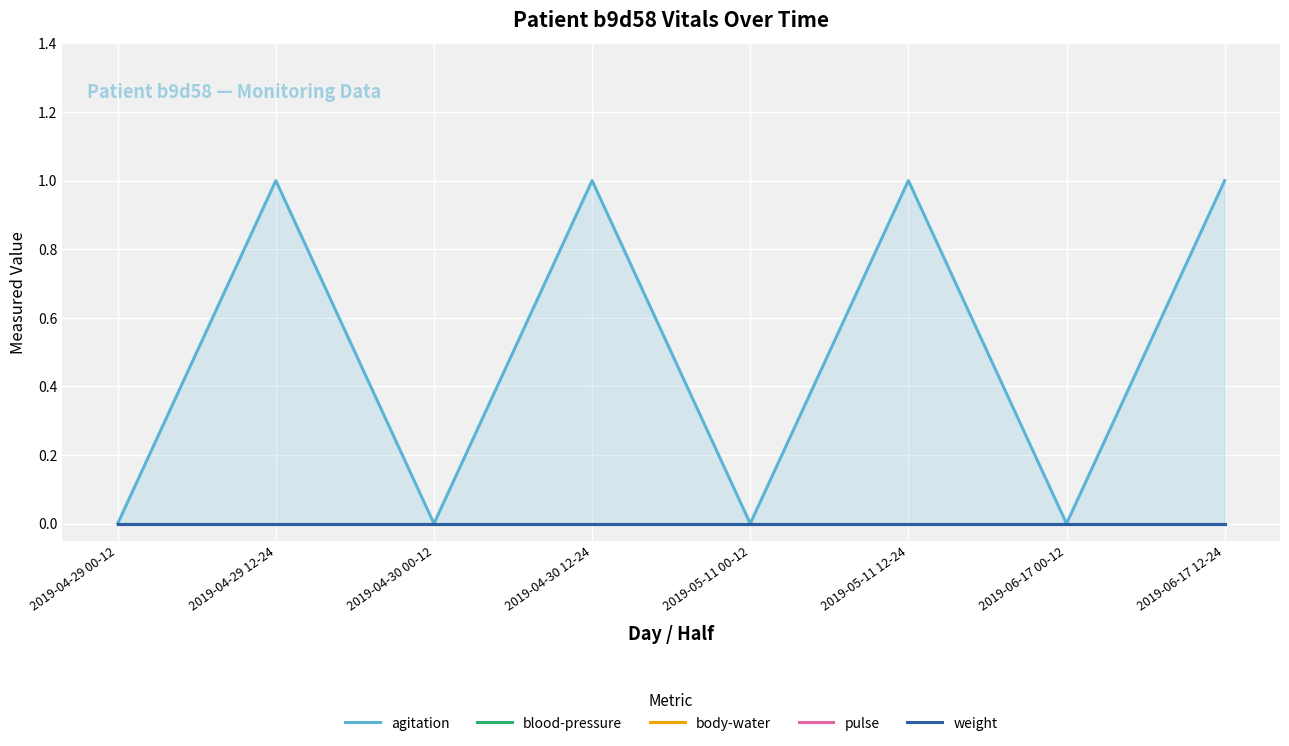

What are all the series names shown in the legend?

agitation, blood-pressure, body-water, pulse, weight